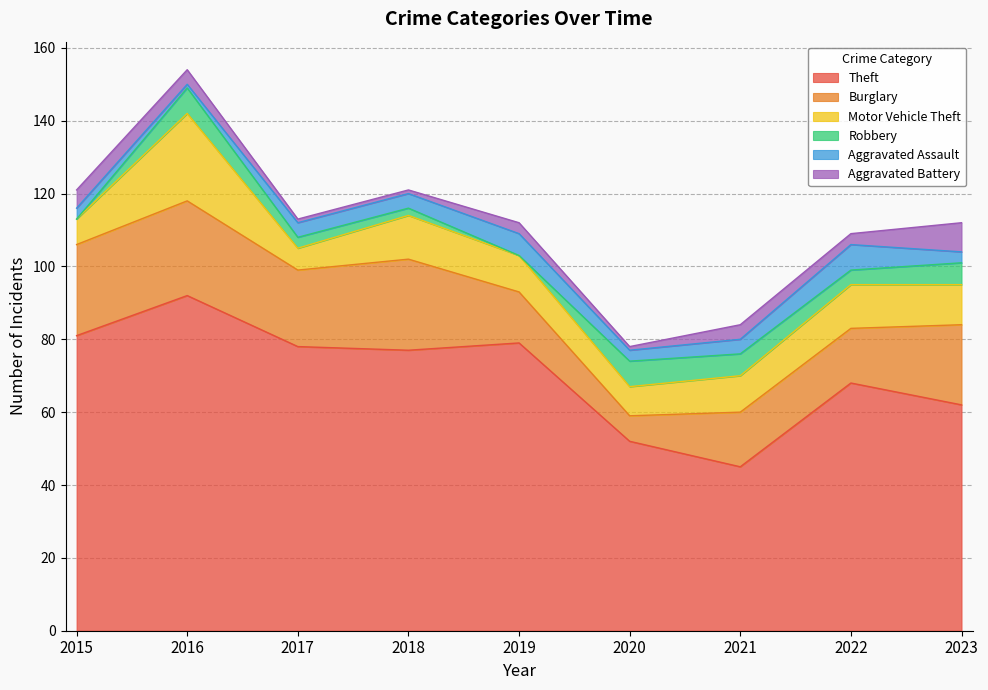

In Aggravated Assault, how many points are higher than both neighbors (excluding endpoints)?

2